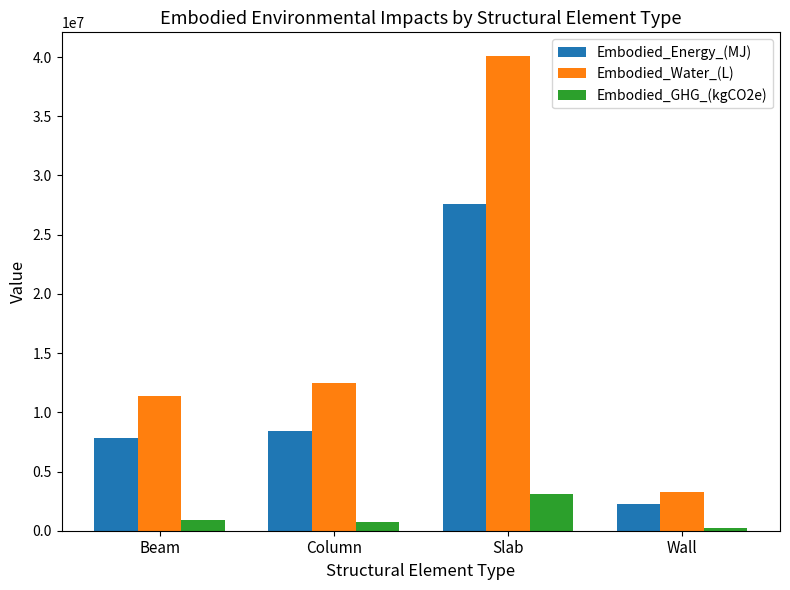

What is the sum of all Embodied_Energy_(MJ) values?

46038937.9